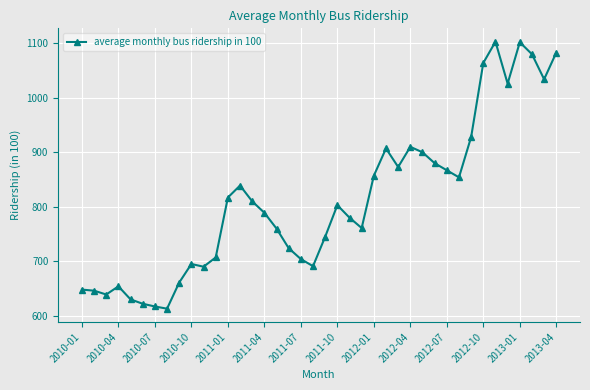

How many points are lower than both their immediate neighbors (excluding endpoints)?

9